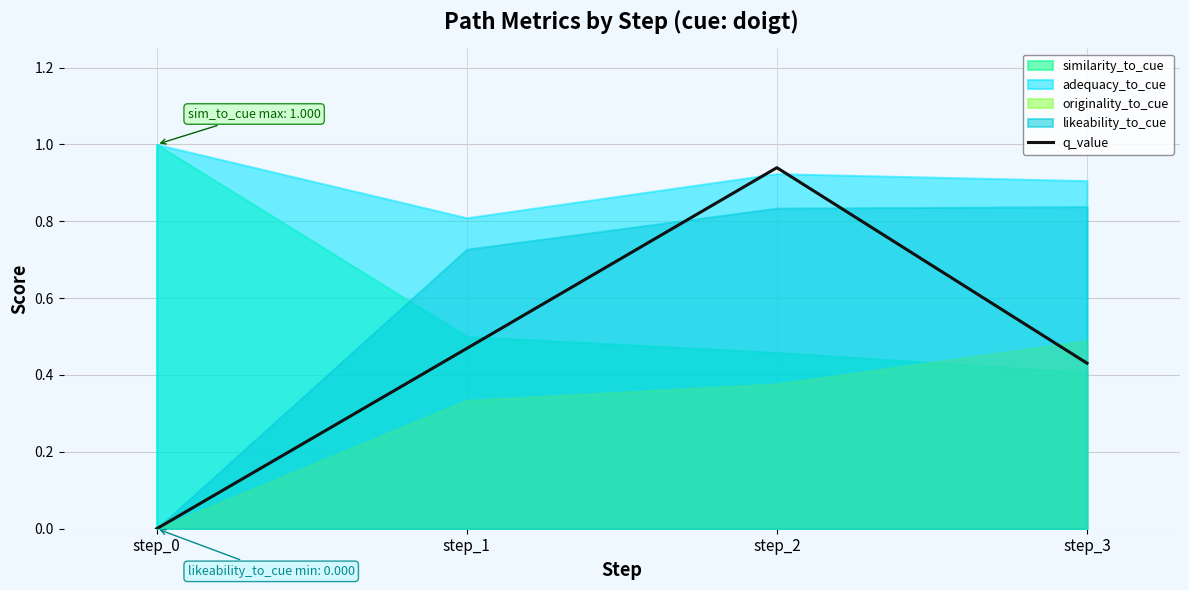

List the labels in order of value, smallest first.

step_0, step_3, step_1, step_2